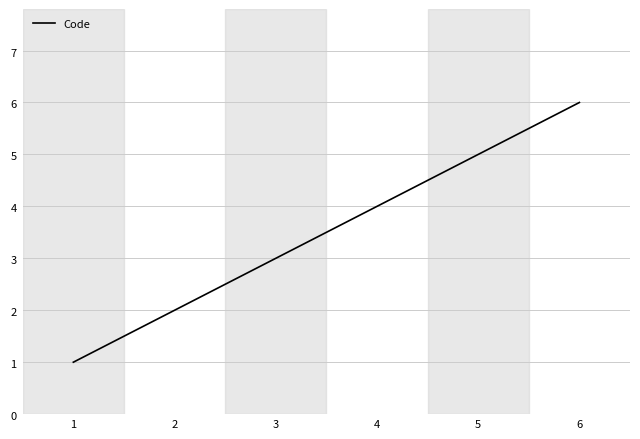

What is the difference between the maximum and second lowest values?

4